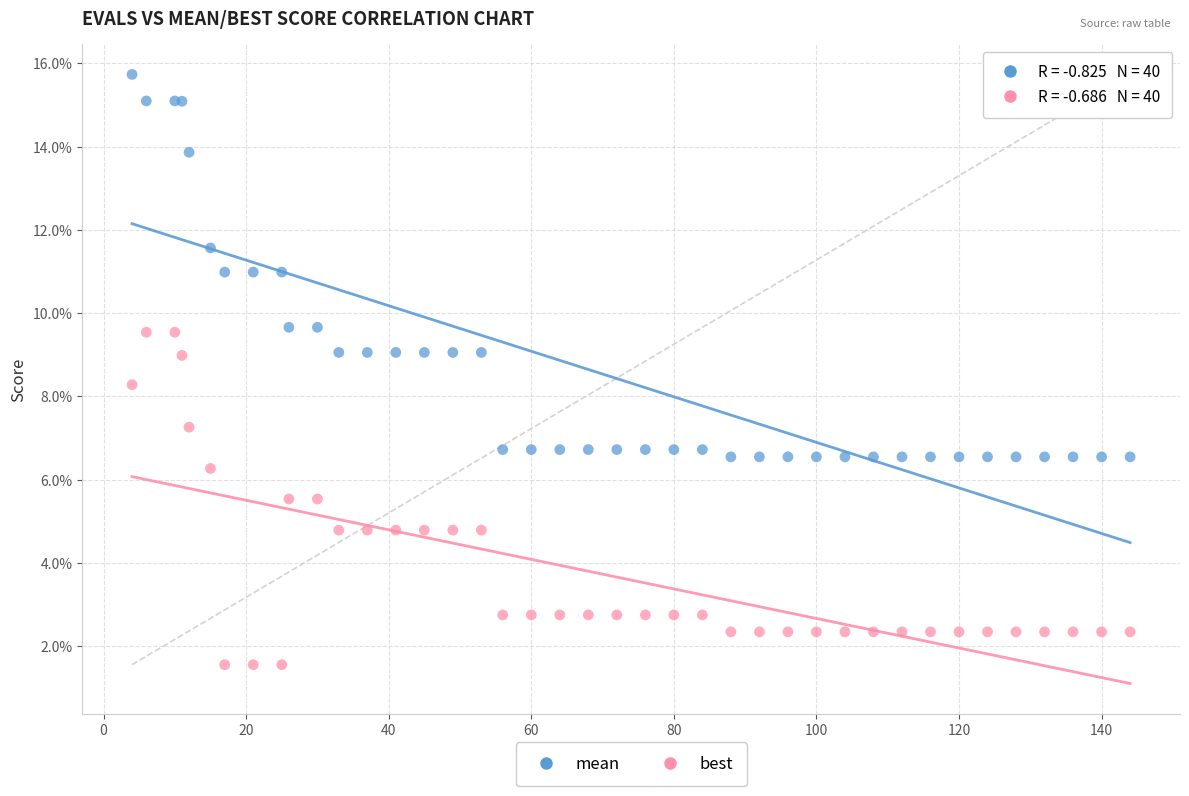

What are all the series names shown in the legend?

mean, best